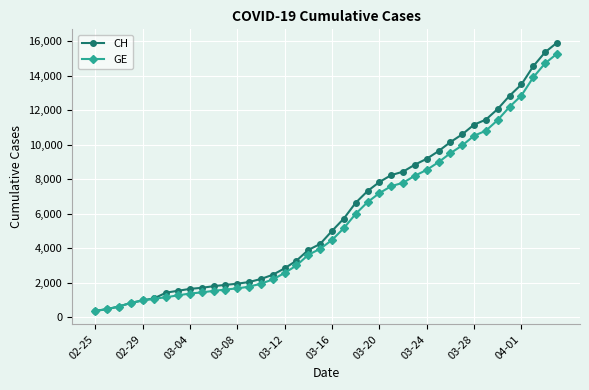

What is the value of the GE point at the 3rd from the left?

630